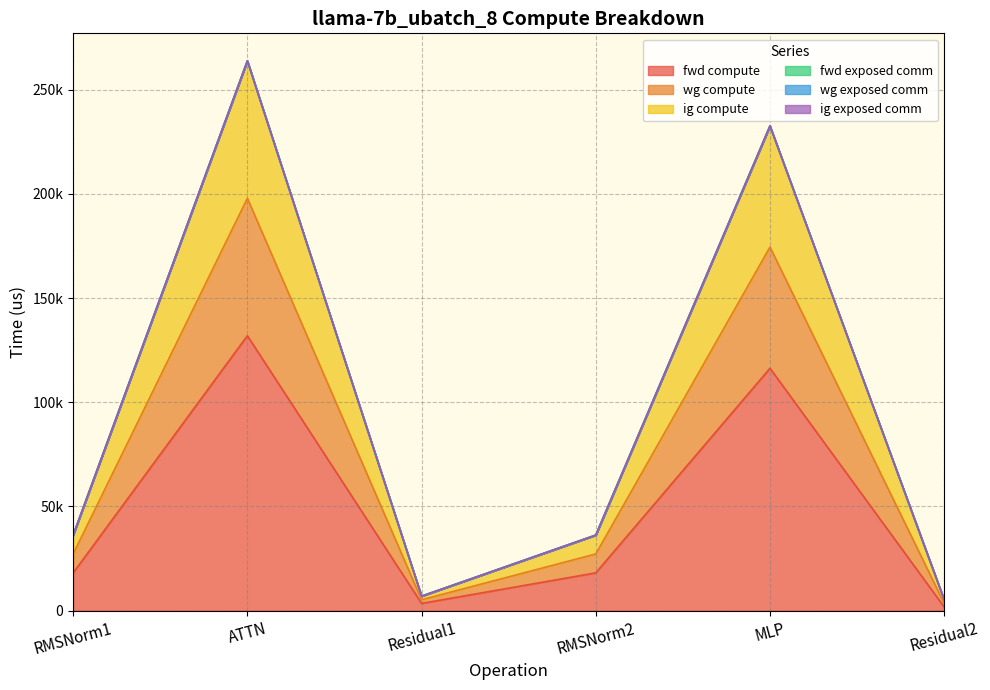

Is it true that ig compute equals 5212.3 at Residual2?

True